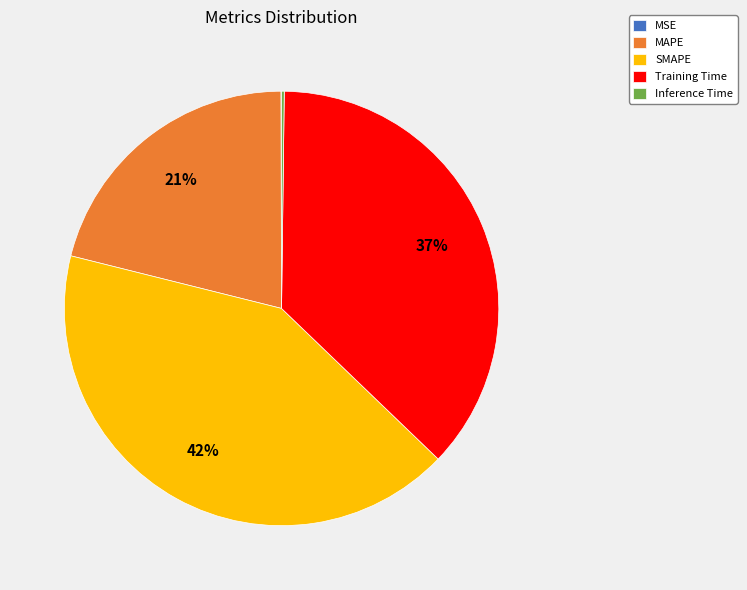

Approximately how many times larger is the value at MAPE compared to Training Time?

0.6